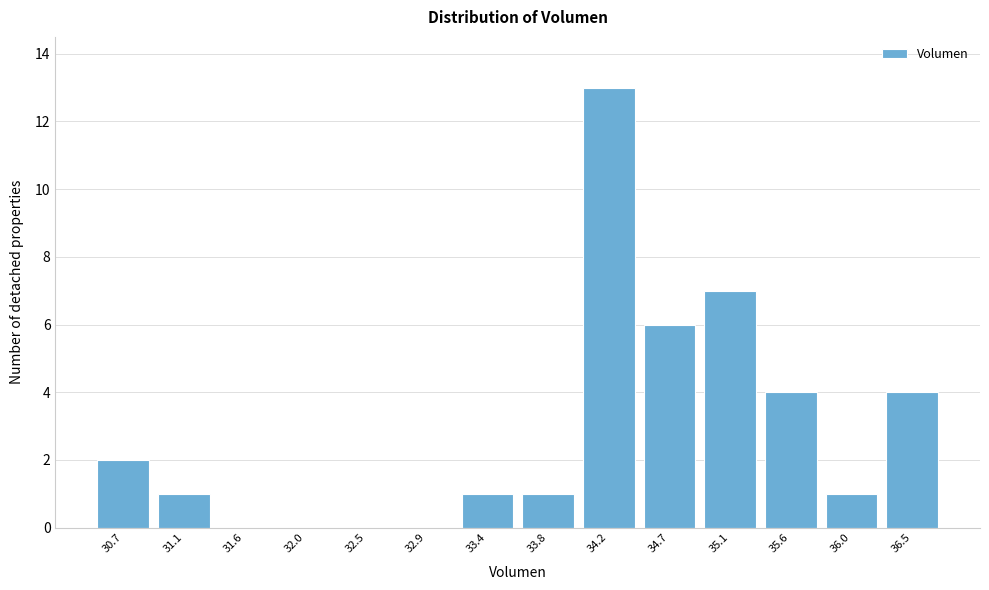

Reading left to right, list all the values displayed in this chart.

30.7=2	31.1=1	31.6=0	32.0=0	32.5=0	32.9=0	33.4=1	33.8=1	34.2=13	34.7=6	35.1=7	35.6=4	36.0=1	36.5=4